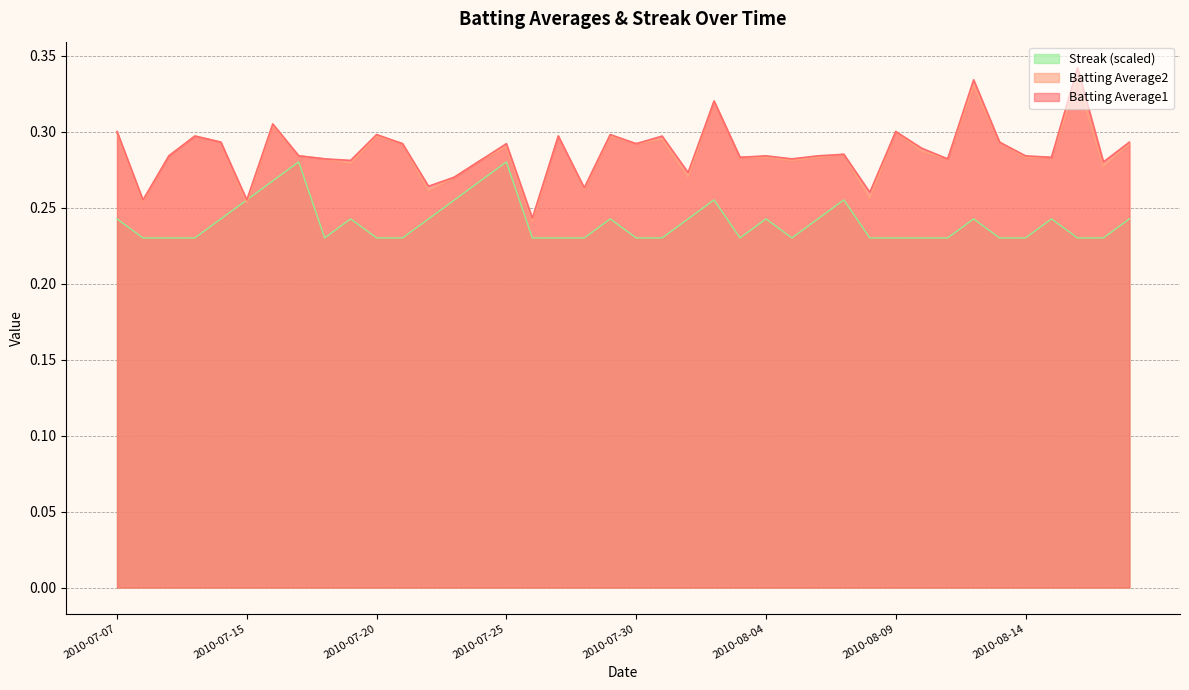

How many intersections are there between Batting Average2 and Streak?

2